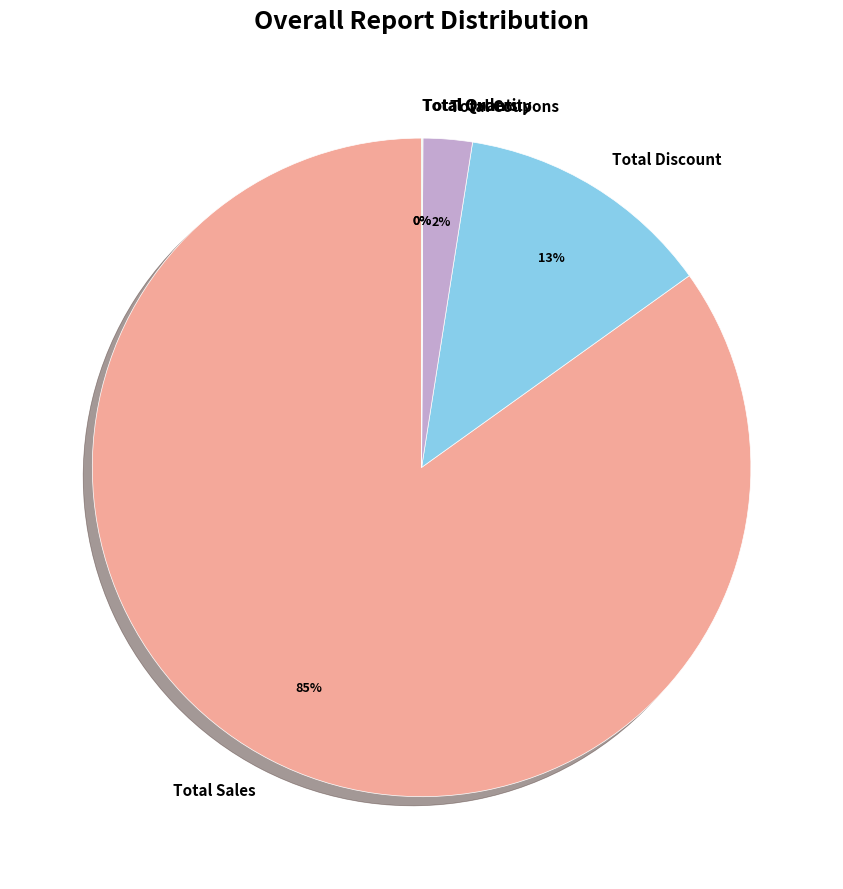

To the nearest percent, what is the average slice percentage?

20%